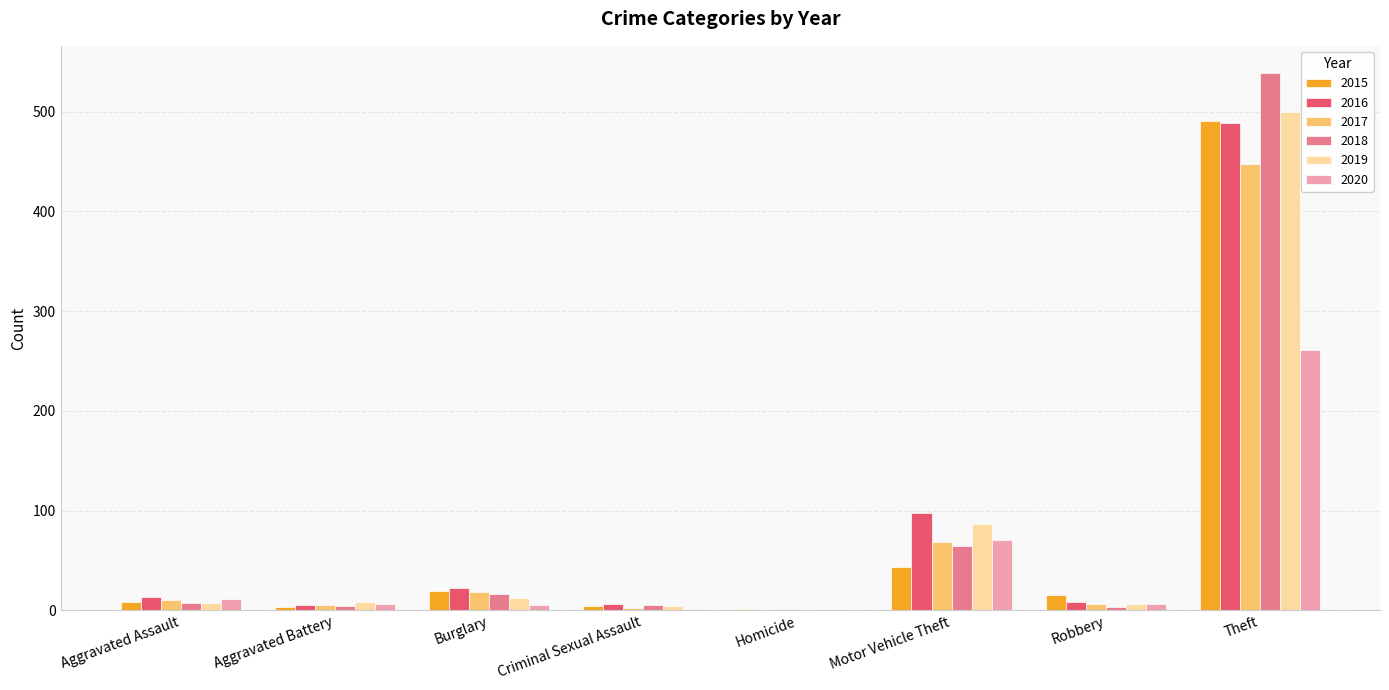

What is the sum of all 2016 values?

641